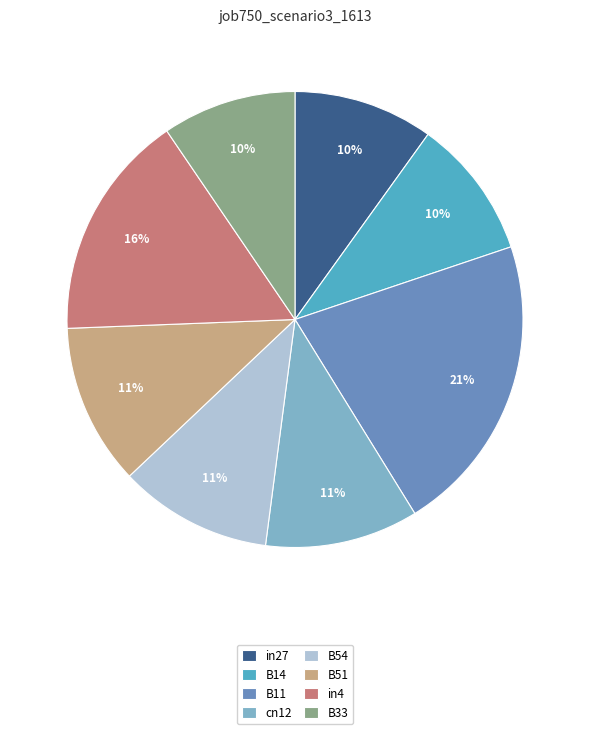

Between B11 and B51, which is larger?

B11